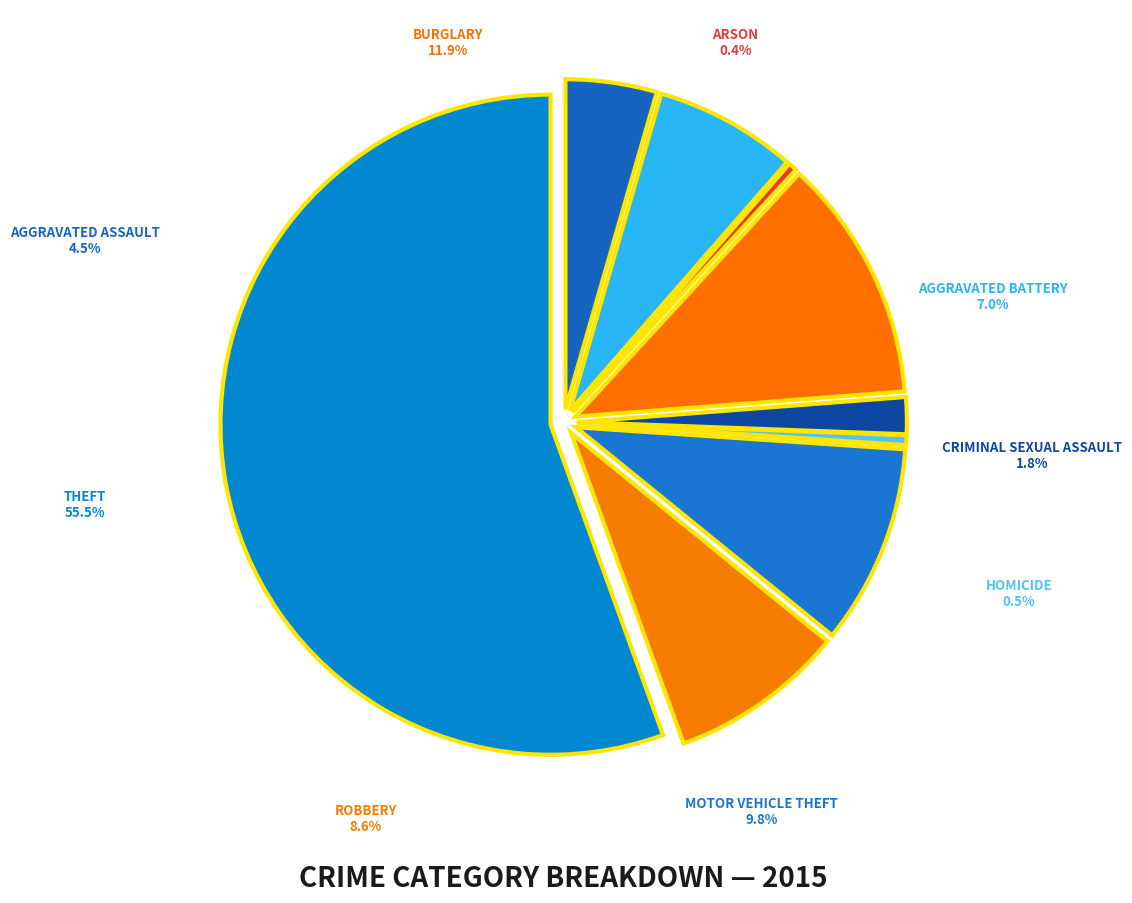

The Theft slice represents 69% of the pie. True or false?

False